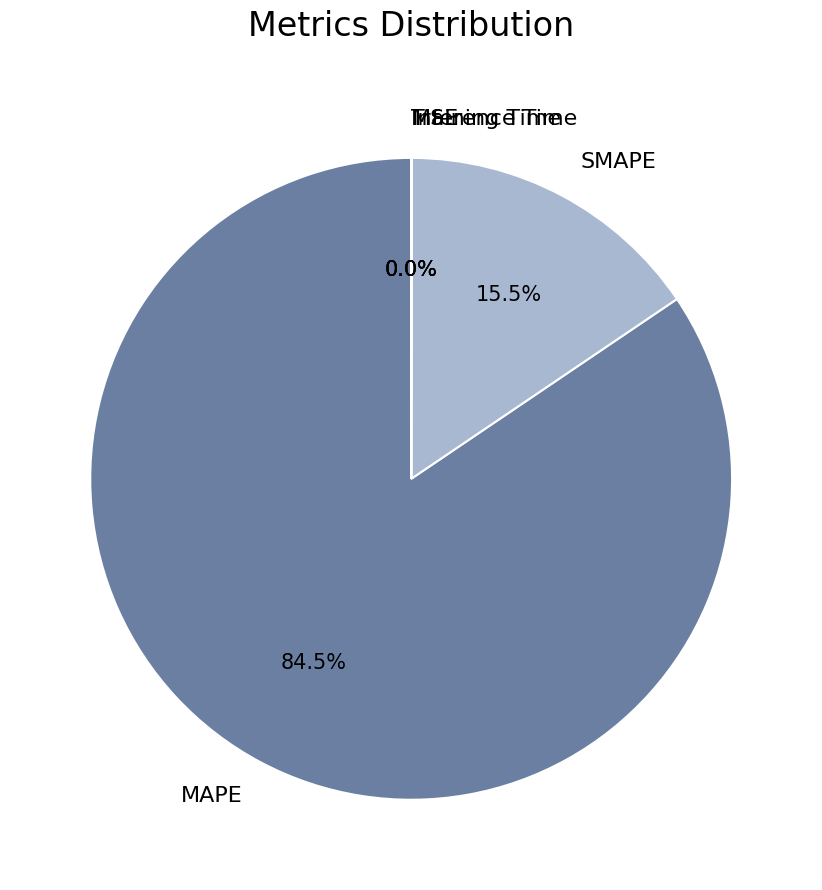

Which slice is the largest?

MAPE